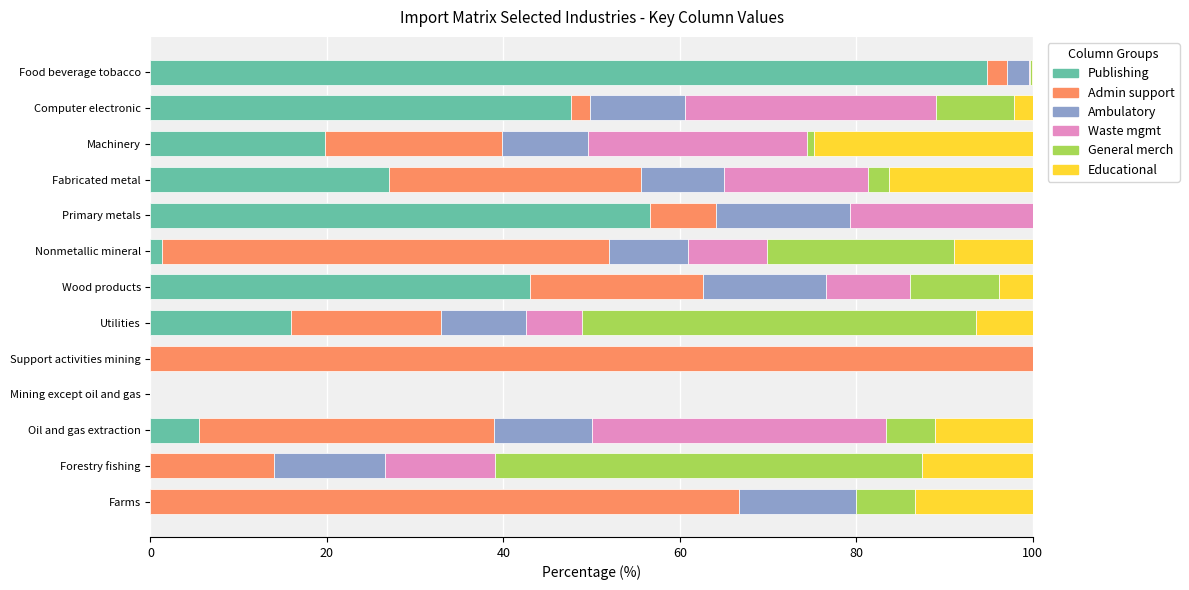

What is the total value across all series at Forestry fishing?

100.0